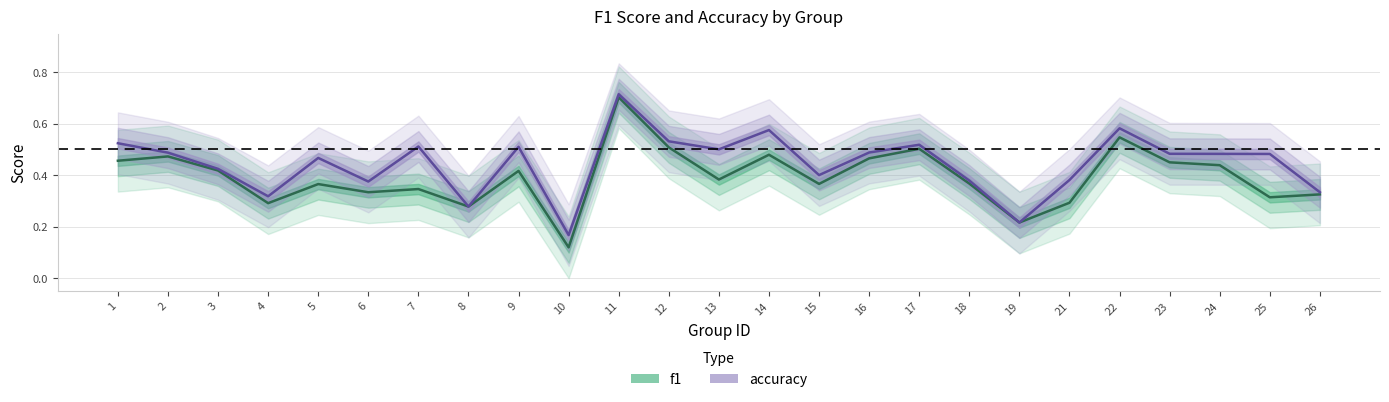

What value does the f1 series have at 17?

0.5